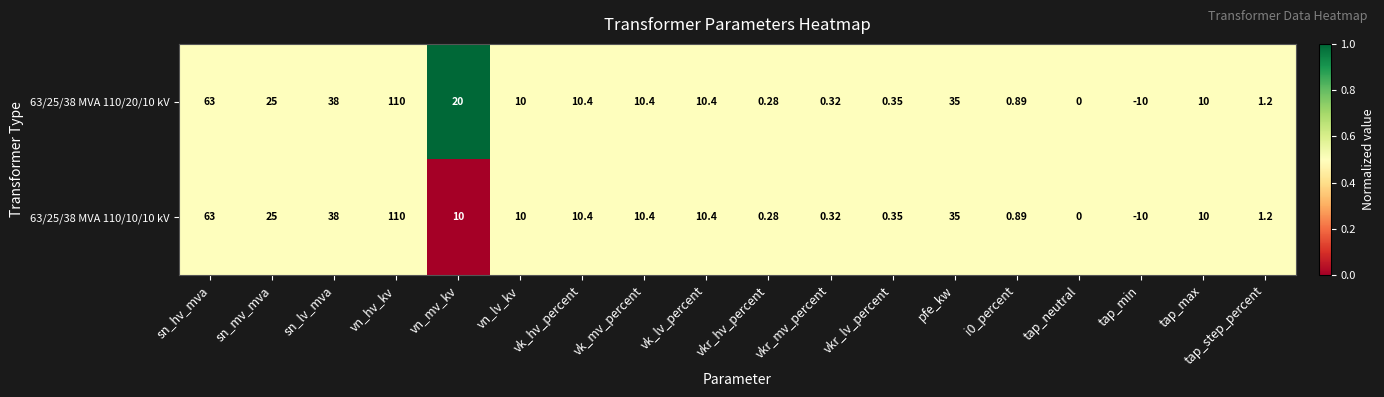

Where is 63/25/38 MVA 110/10/10 kV nearest to the value 50?

sn_lv_mva